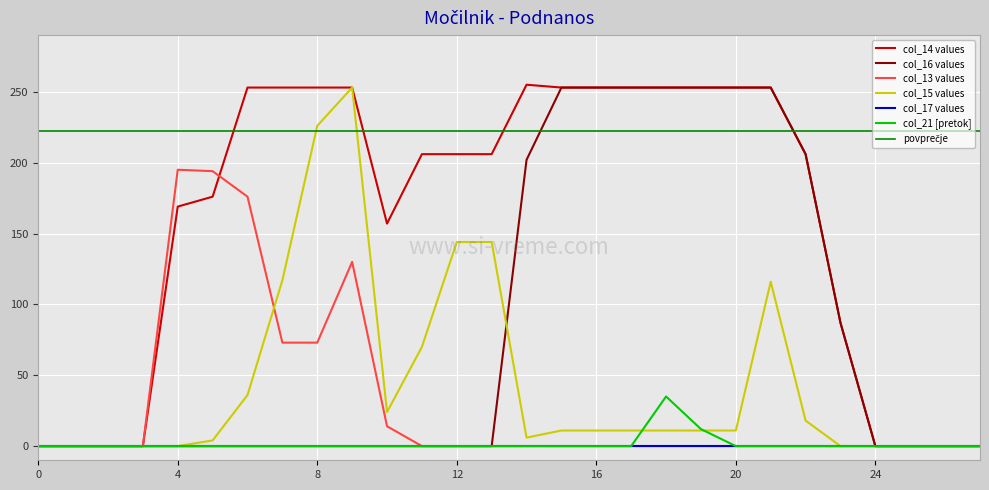

What is the sum of all col_21 values?

47